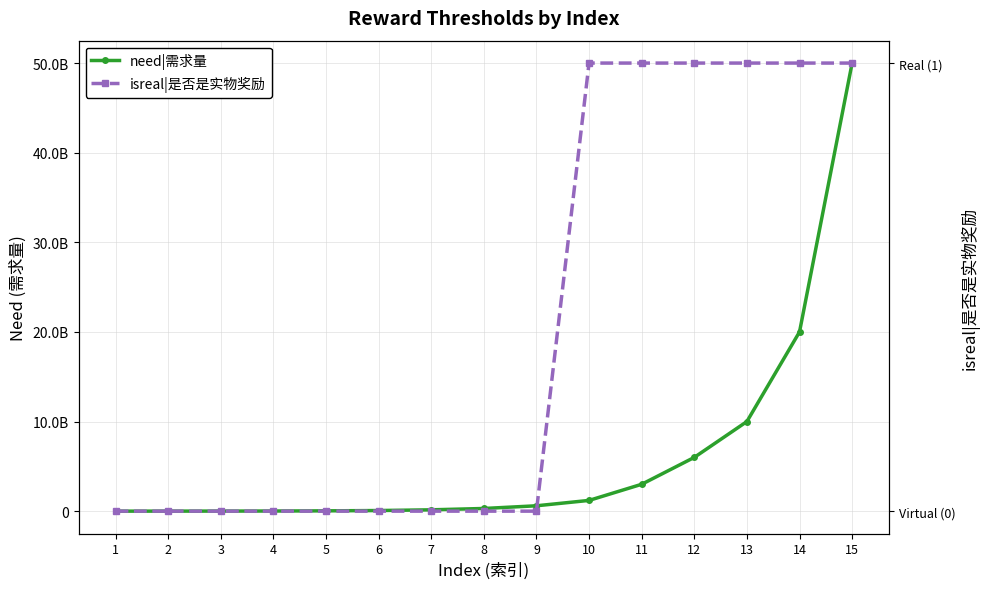

Reading right to left, extract all data points from this chart.

need|需求量: 50000000000	20000000000	10000000000	6000000000	3000000000	1200000000	600000000	300000000	150000000	70000000	35000000	16000000	8000000	4000000	2000000
isreal|是否是实物奖励: 1	1	1	1	1	1	0	0	0	0	0	0	0	0	0